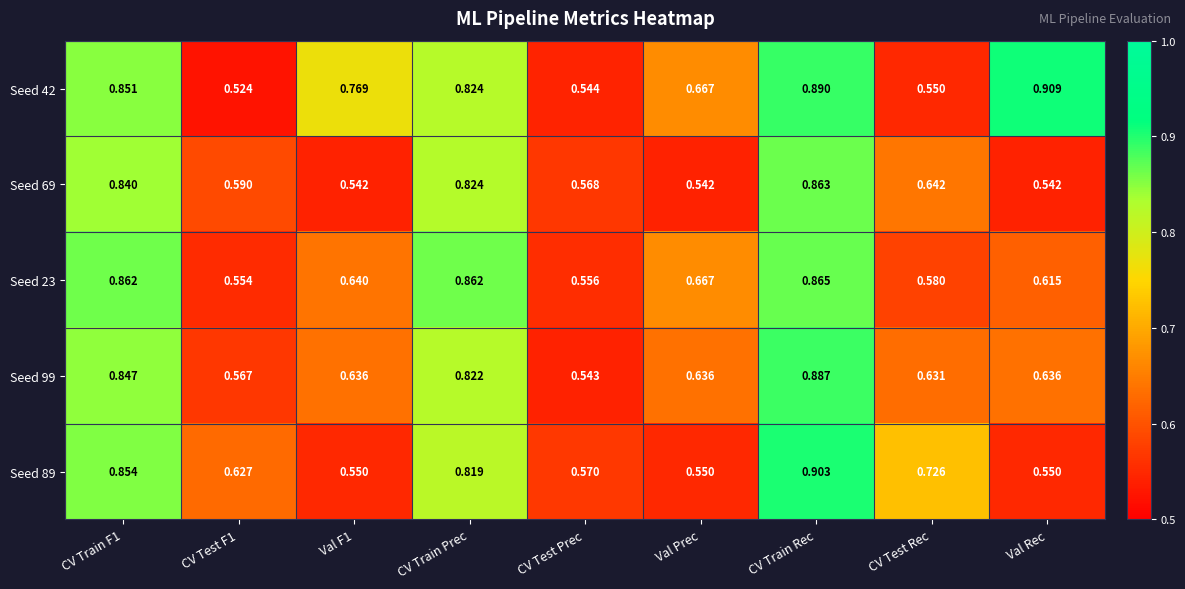

Is the value of Seed 23 at CV Train Prec greater than the value of Seed 99 at Val Prec?

Yes